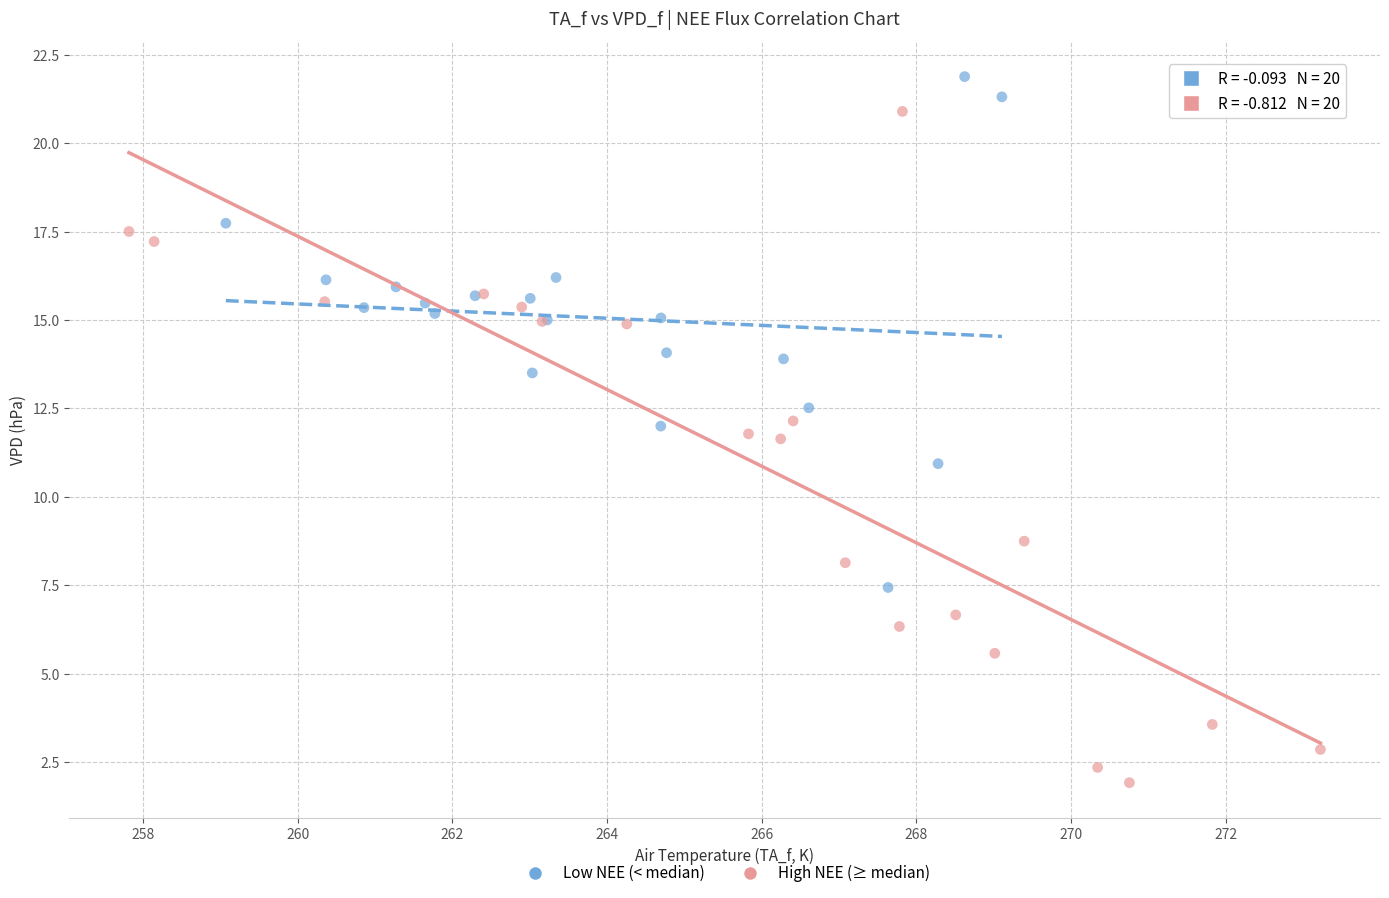

Which series reaches the maximum Y coordinate?

Low NEE (< median)